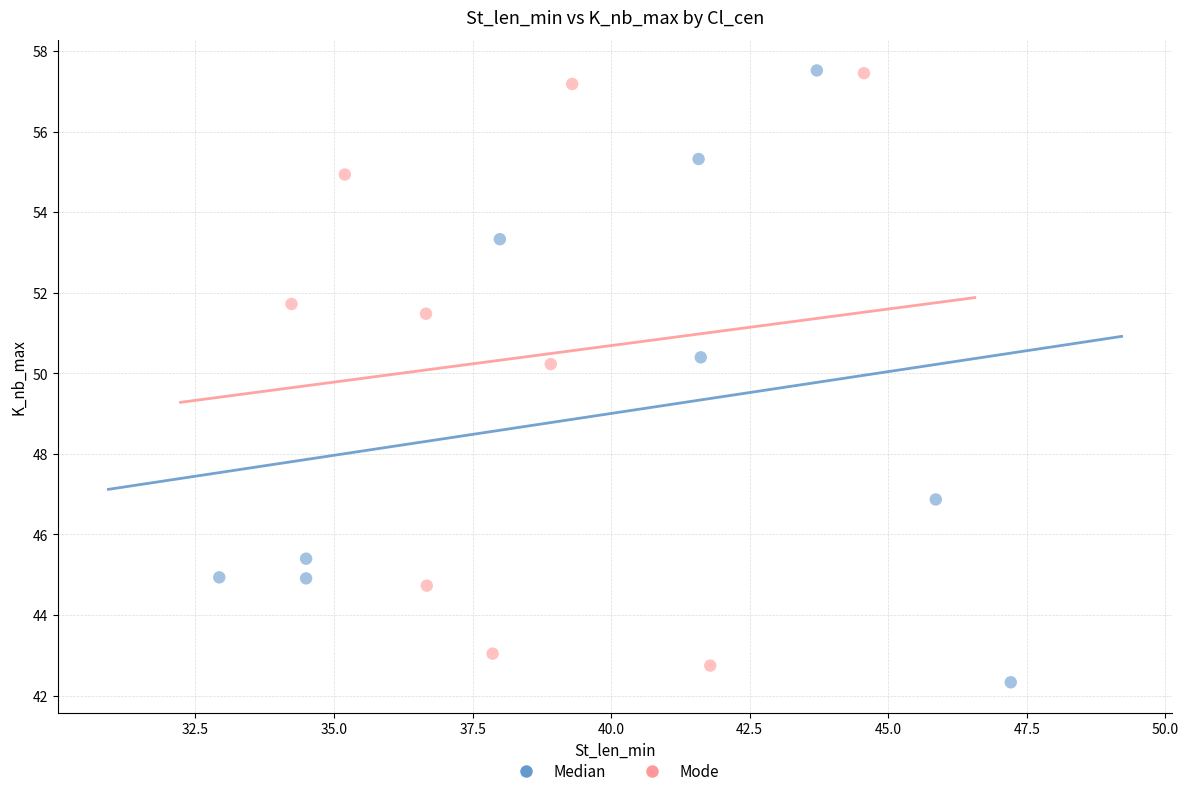

What are all the series names shown in the legend?

Median, Mode